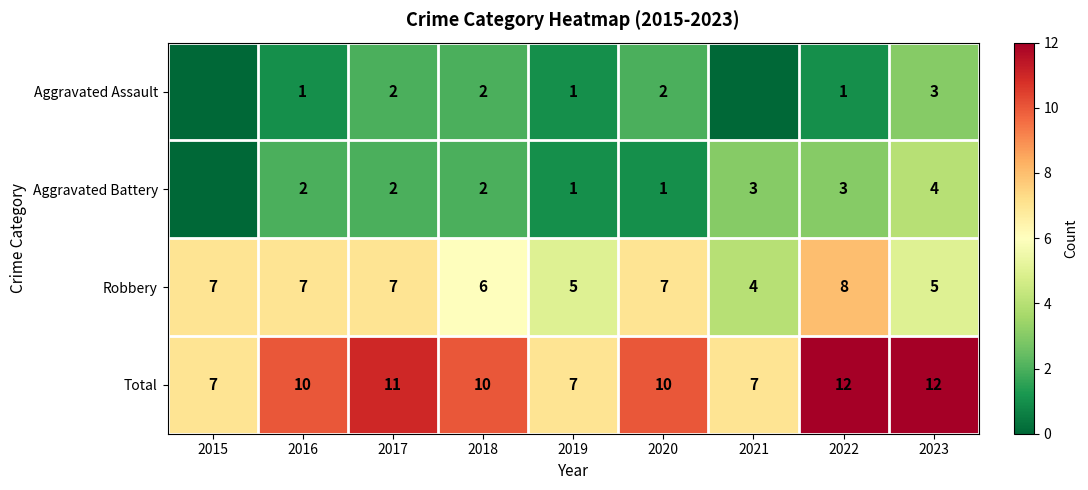

Between 2019 and 2023, which series saw the biggest shift?

Total